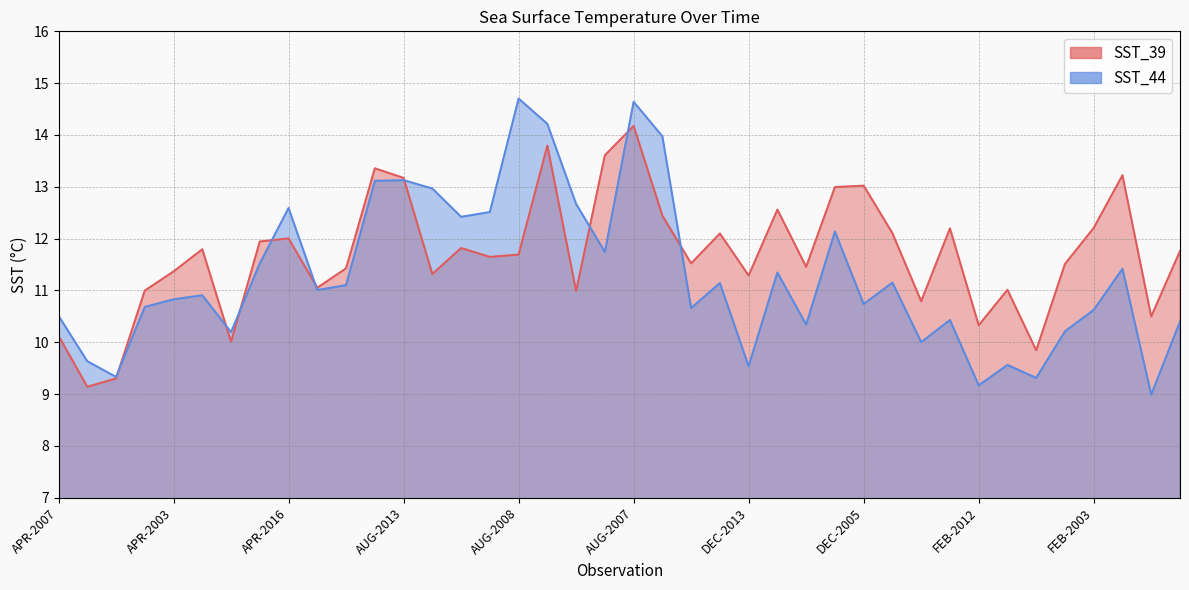

List the series in order of their peak value, lowest first.

SST_39, SST_44